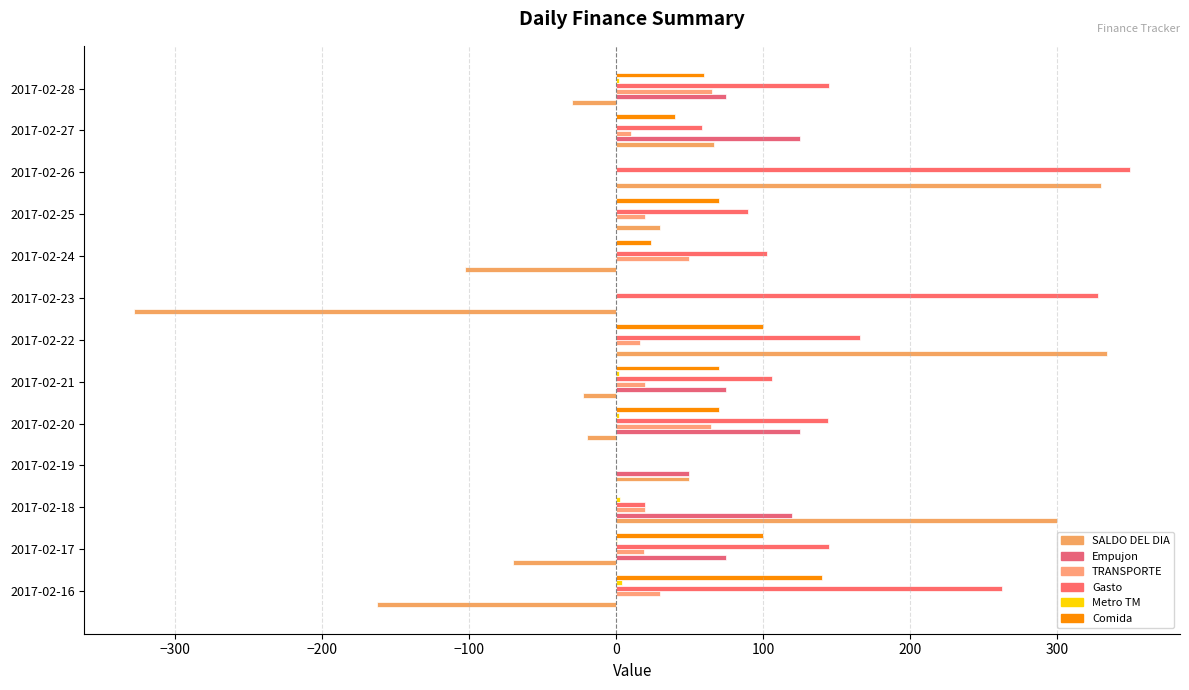

What is the label of the 6th bar from the right?

300